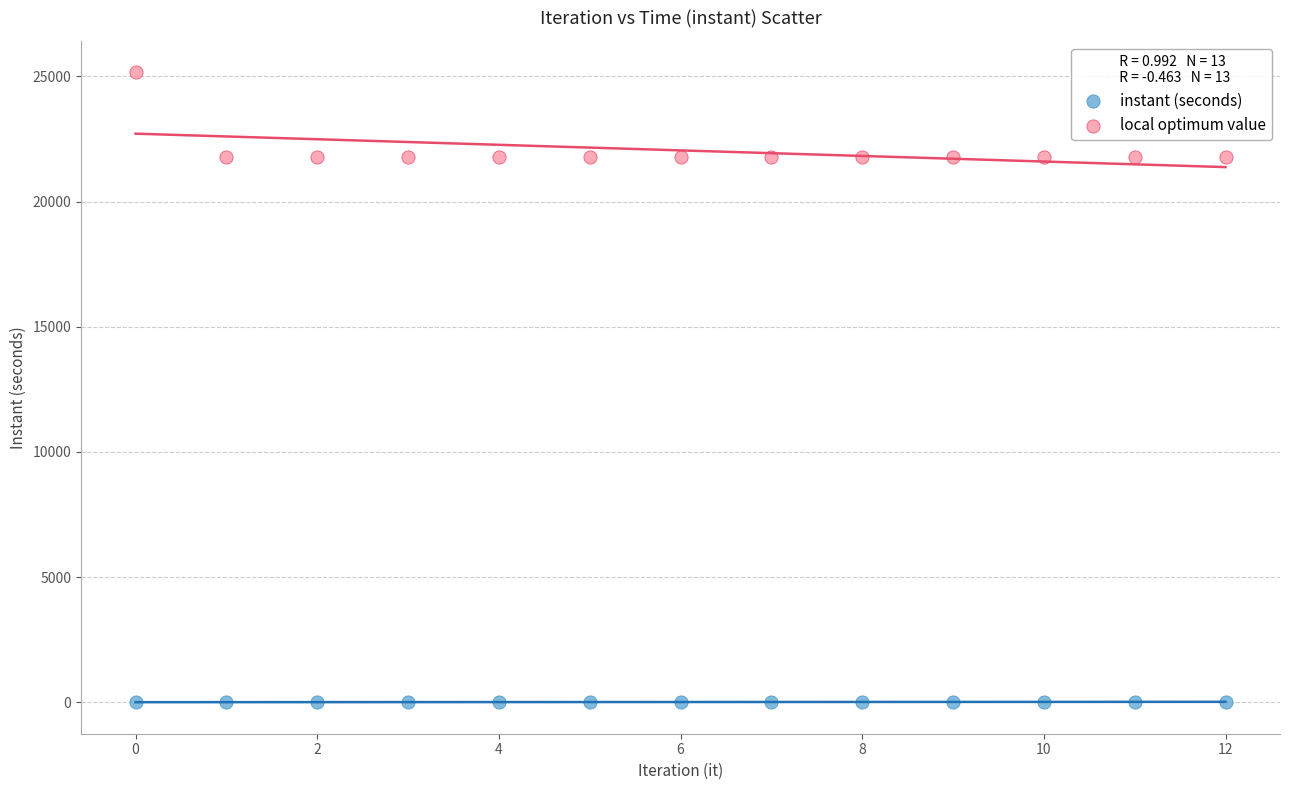

Which series contains the highest Y value?

local optimum value